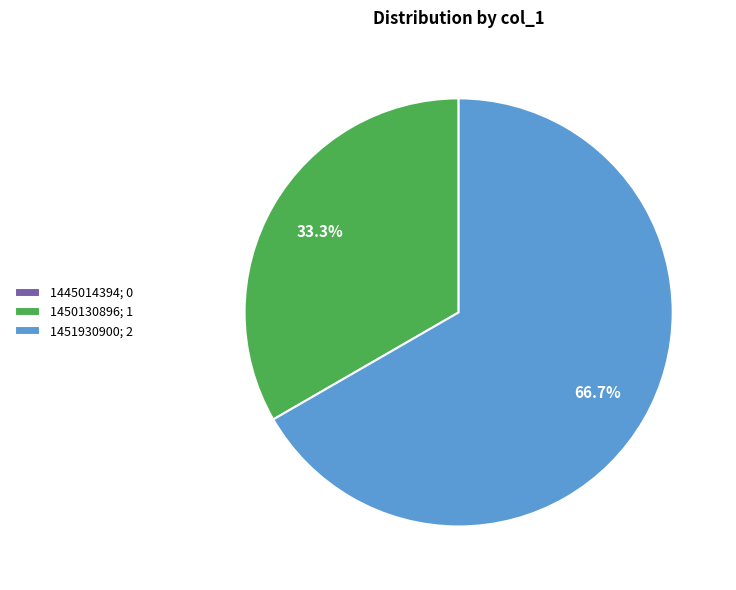

To the nearest percent, what is the difference between the largest and smallest slice percentages?

67%